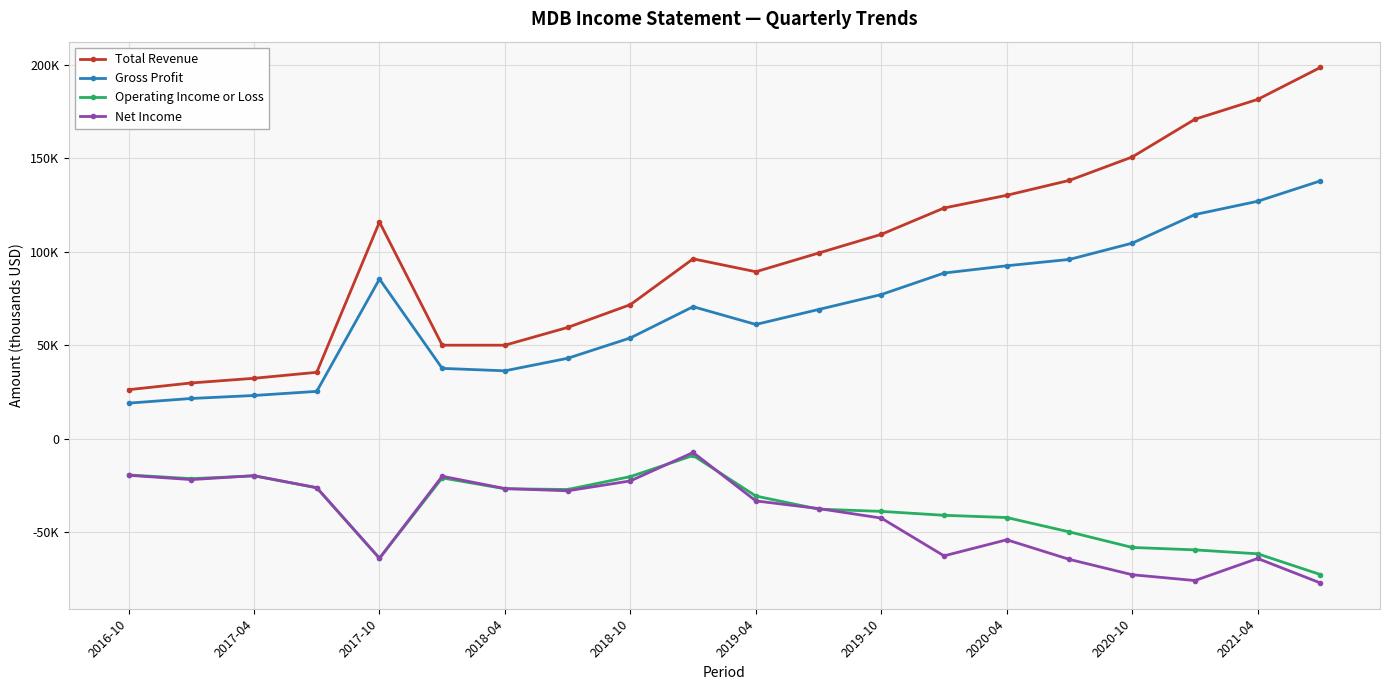

Is this an area chart (filled region under the line)?

No